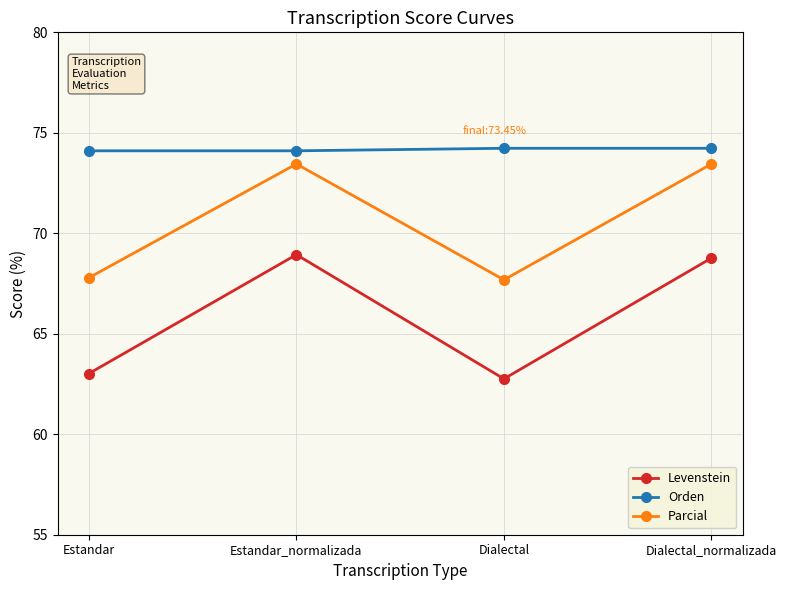

Where is Levenstein nearest to the value 65?

Estandar